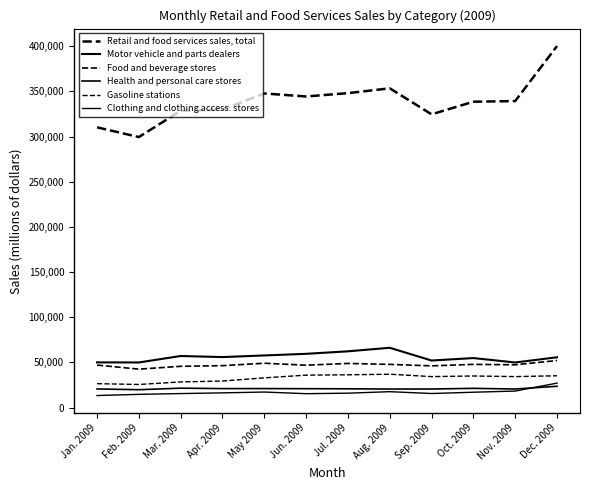

True or false: Motor vehicle and parts dealers and Gasoline stations cross at least once.

False